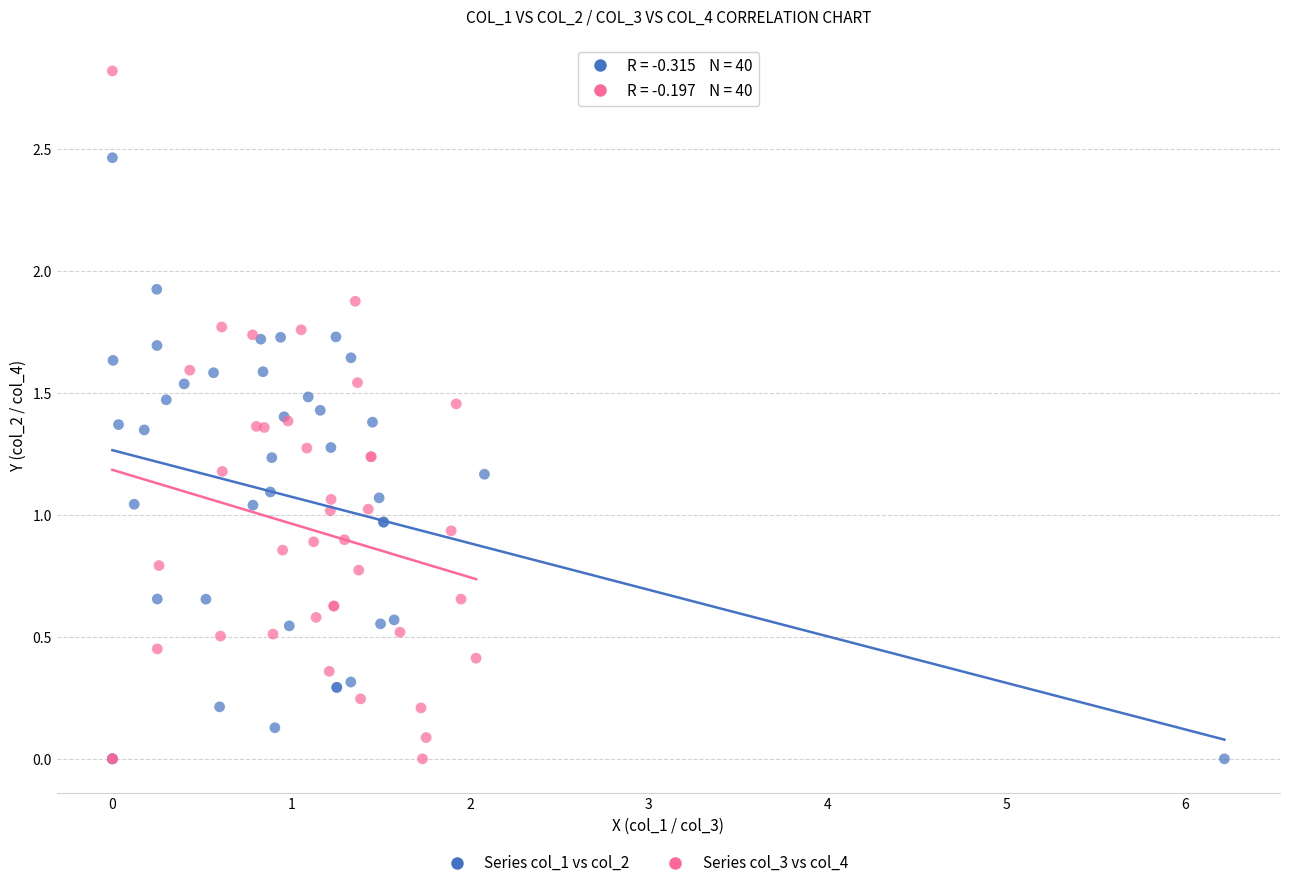

Which series contains the highest Y value?

Series col_3 vs col_4